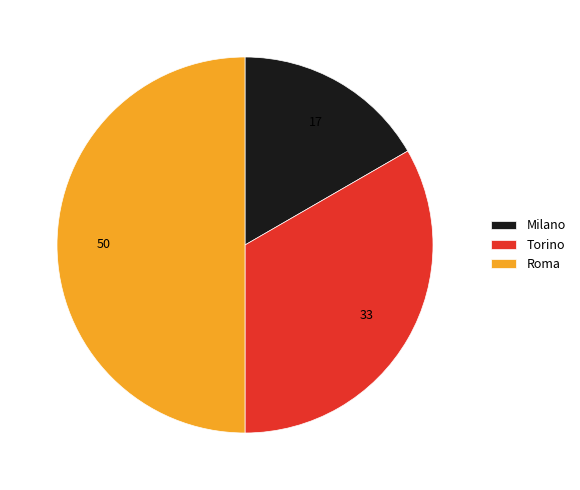

Is Milano the majority of the pie?

No